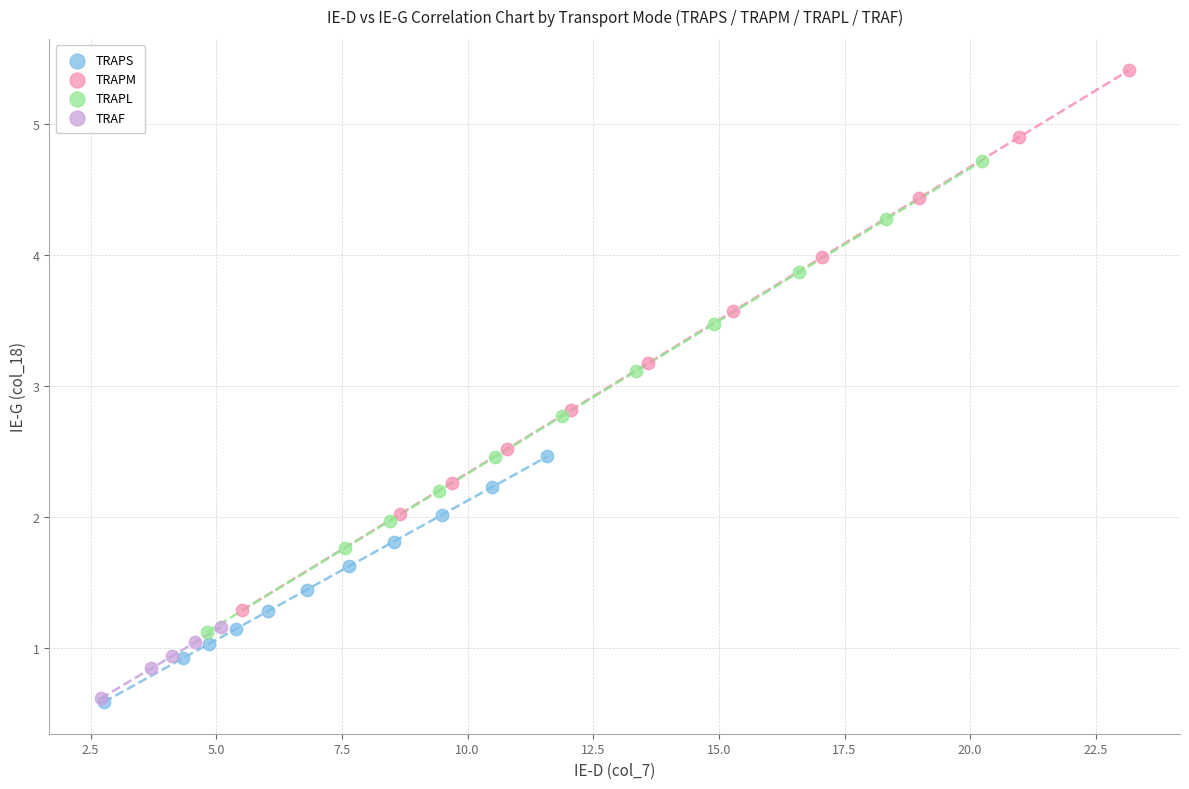

What are all the series names shown in the legend?

TRAPS, TRAPM, TRAPL, TRAF